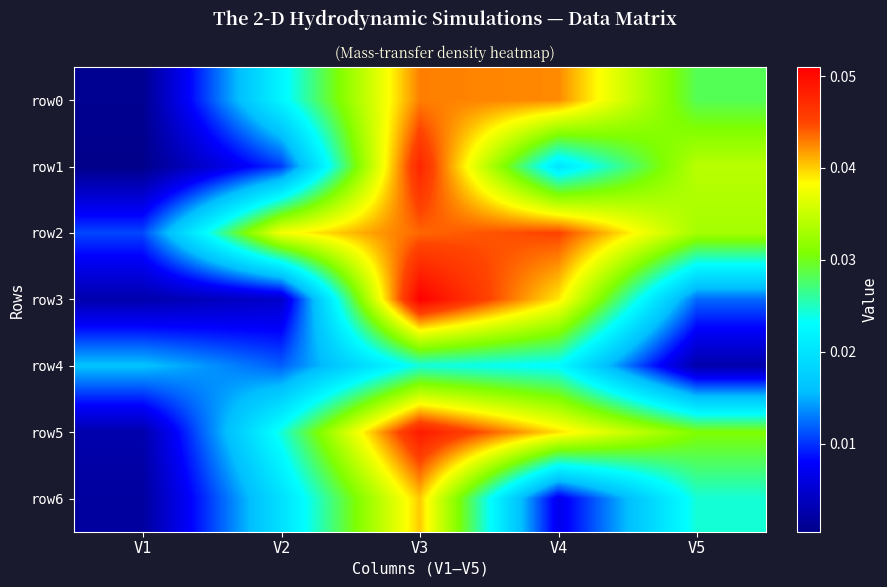

Which category has the lowest value across all series?

V1